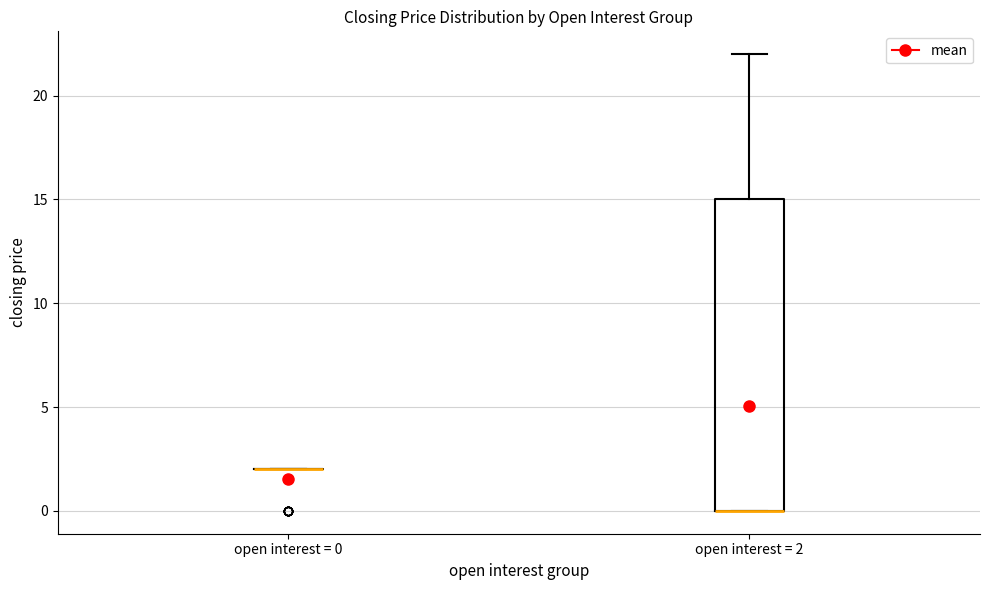

Reading left to right, read every box against the y-axis: the position of its median line, the range the box covers, and the ends of its whiskers. The values are not printed on the chart, so give them approximately, as read against the axis.

open interest = 0: box collapsed to a line at 2, whiskers 2 to 2
open interest = 2: median 0 (drawn on the box's lower edge), box 0 to 15, whiskers 0 to 22